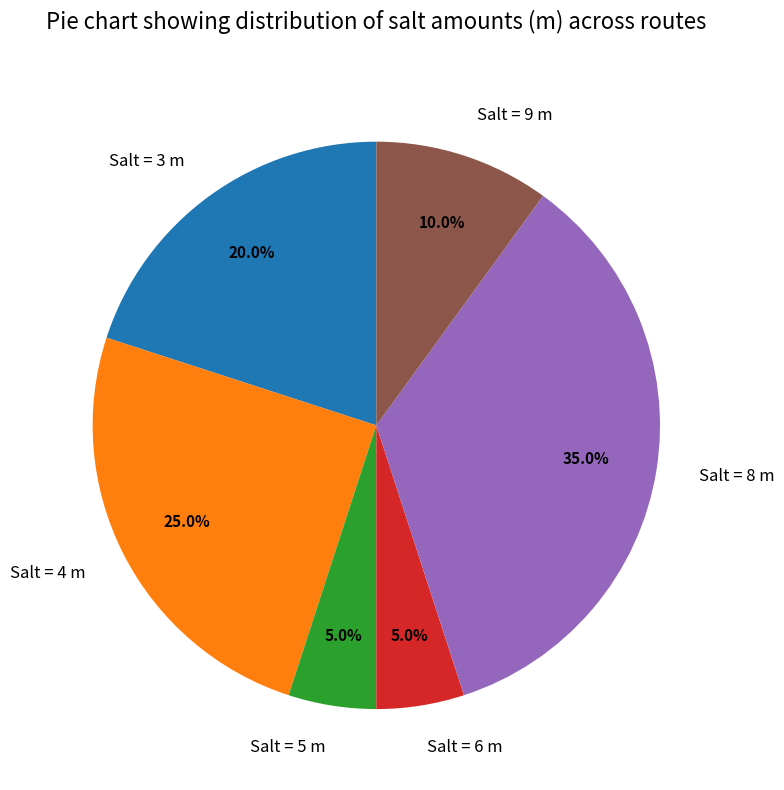

Does Salt = 3 m account for over 50% of the chart?

No